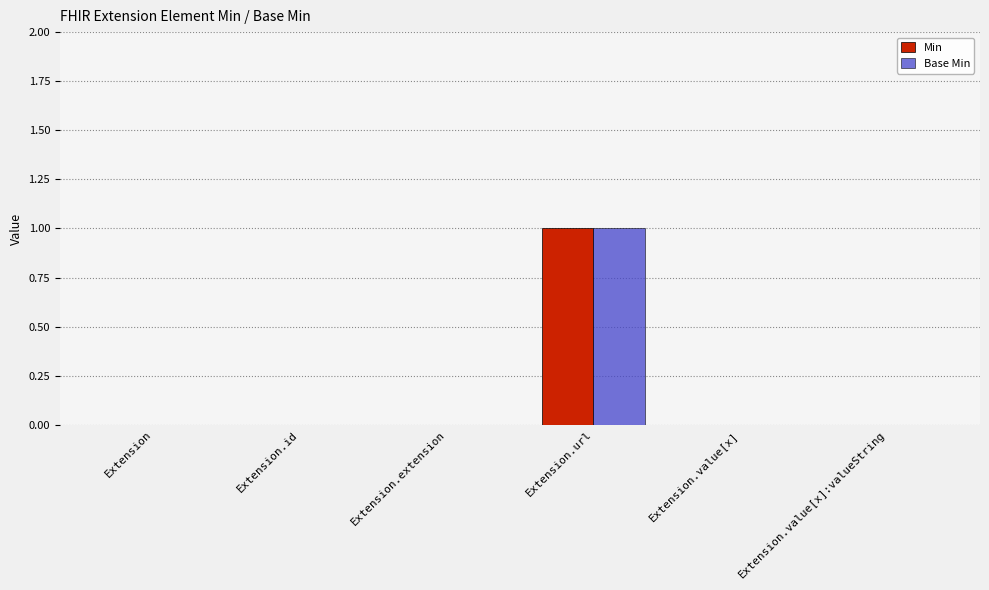

How many Base Min values are between 0 and 1?

6